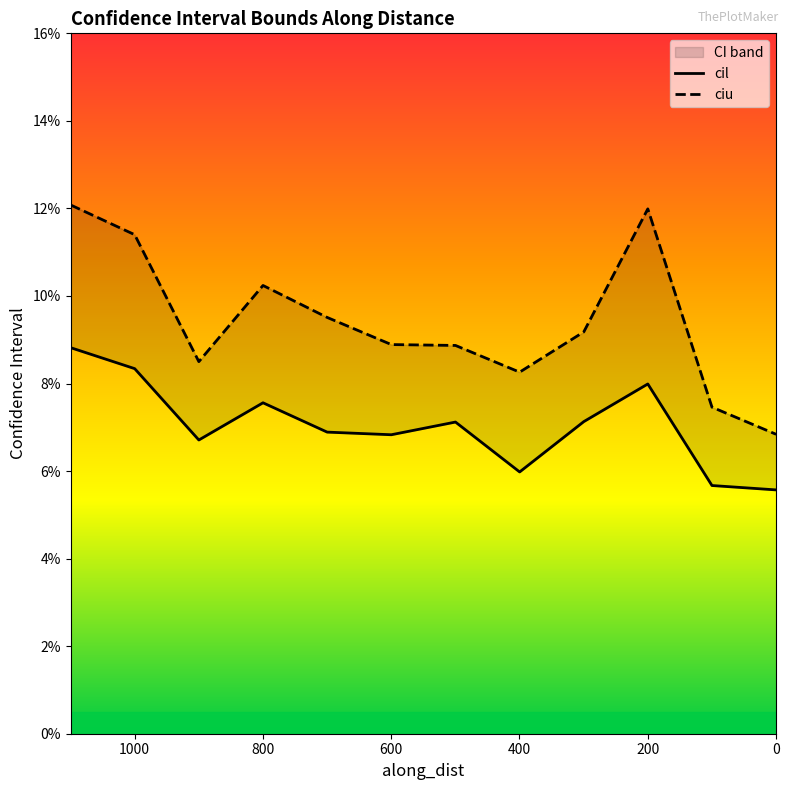

Reading left to right, transcribe all the data shown in this chart.

cil: 0.1	0.1	0.1	0.1	0.1	0.1	0.1	0.1	0.1	0.1	0.1	0.1
ciu: 0.1	0.1	0.1	0.1	0.1	0.1	0.1	0.1	0.1	0.1	0.1	0.1